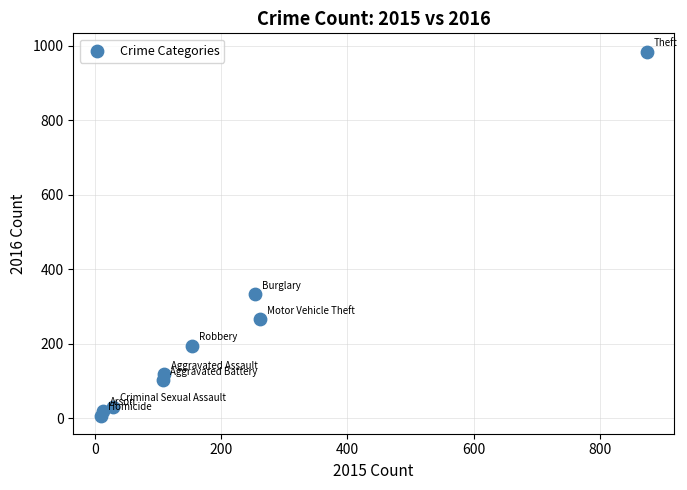

What Y value in the scatter plot is closest to 495?

333